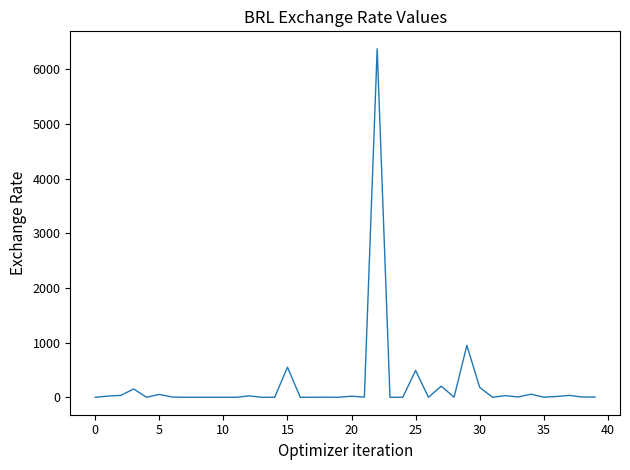

What is the sum of all values?

9233.7